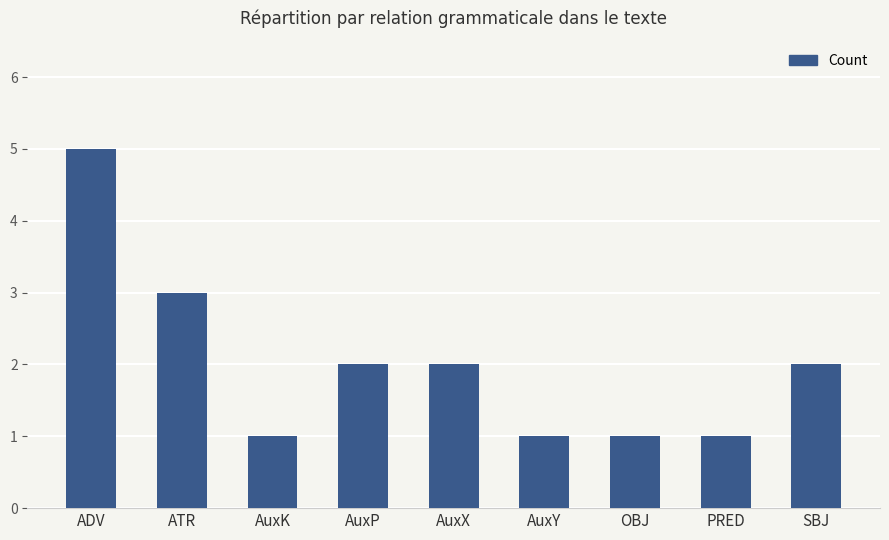

How many data points are less than 2?

4